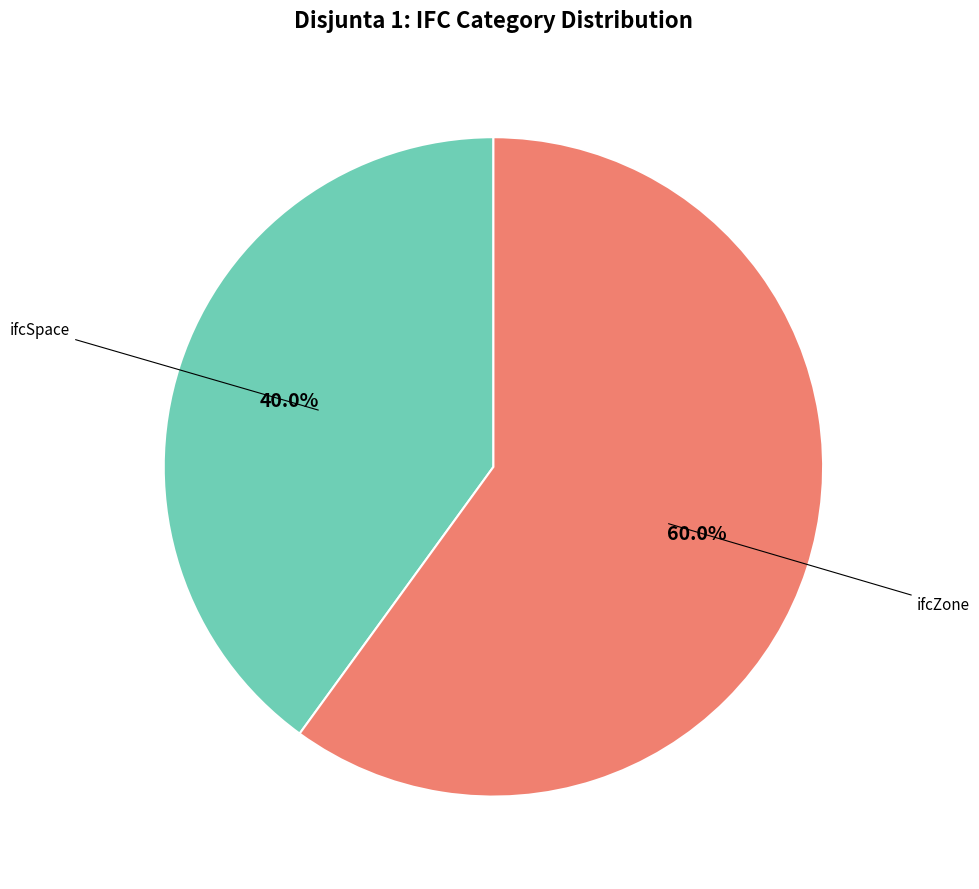

Count the number of slices in the pie.

2